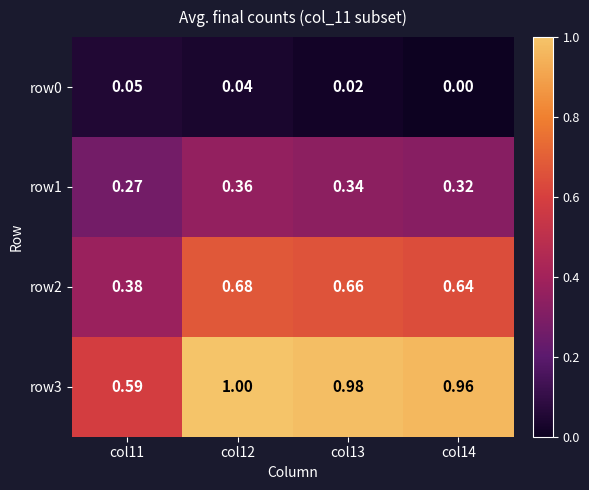

Which series has the widest spread of values?

row3